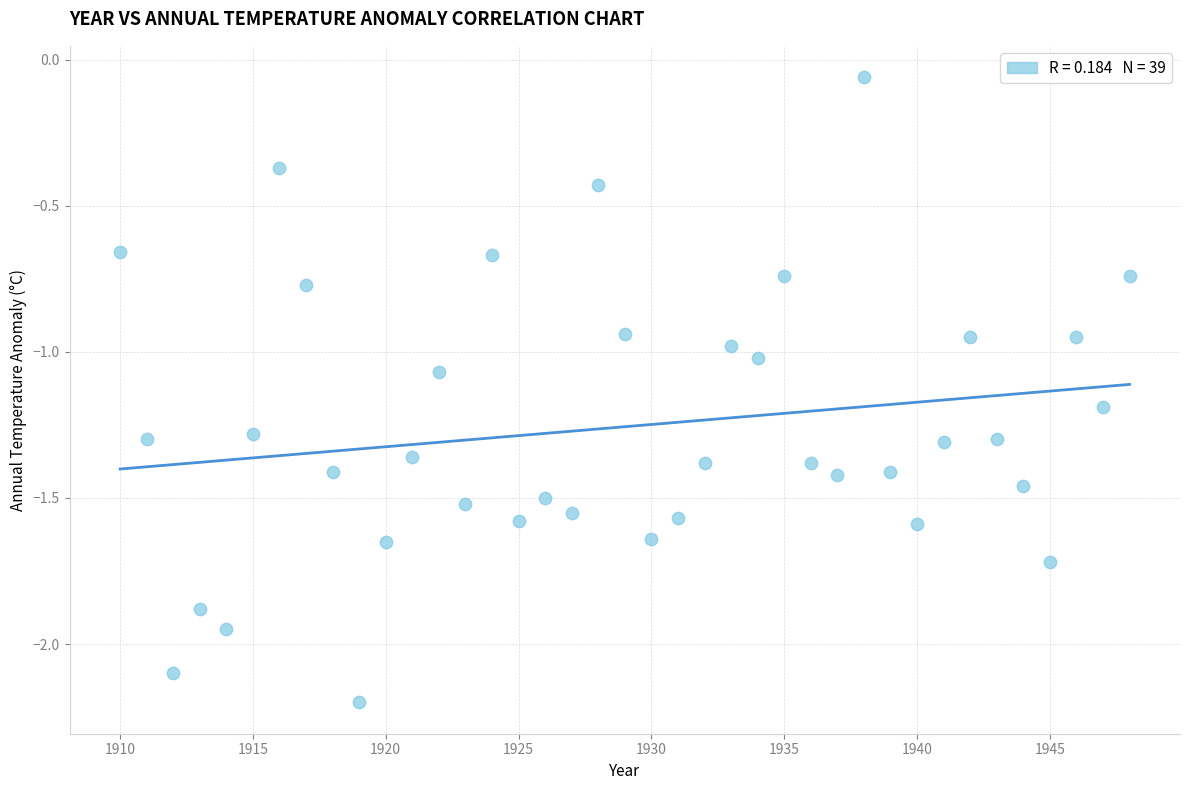

What is the range of X values (max minus min)?

38.0